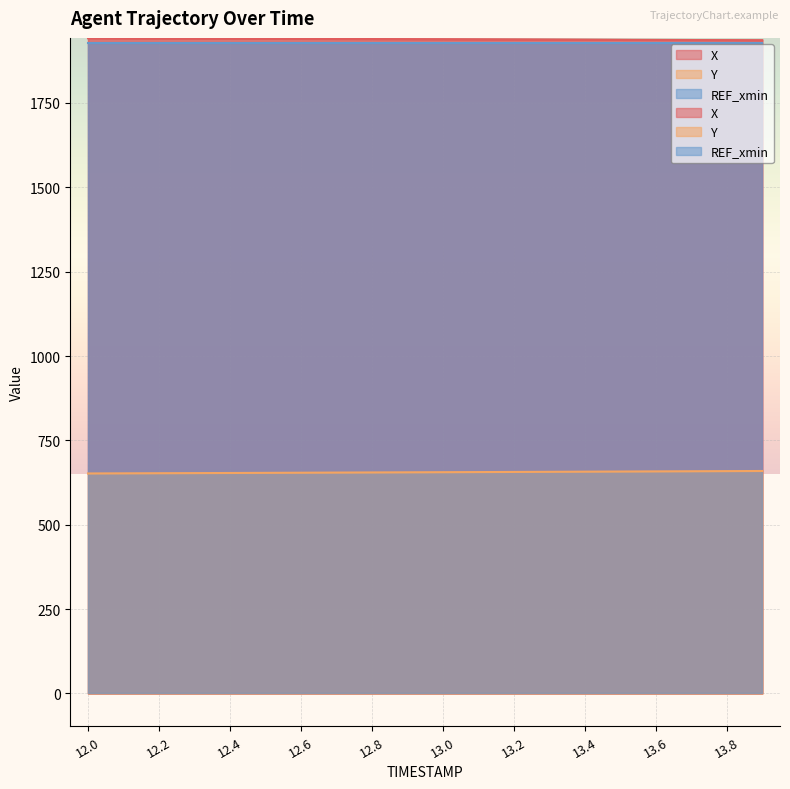

The value of X at 12.4 is 819.0. True or false?

False